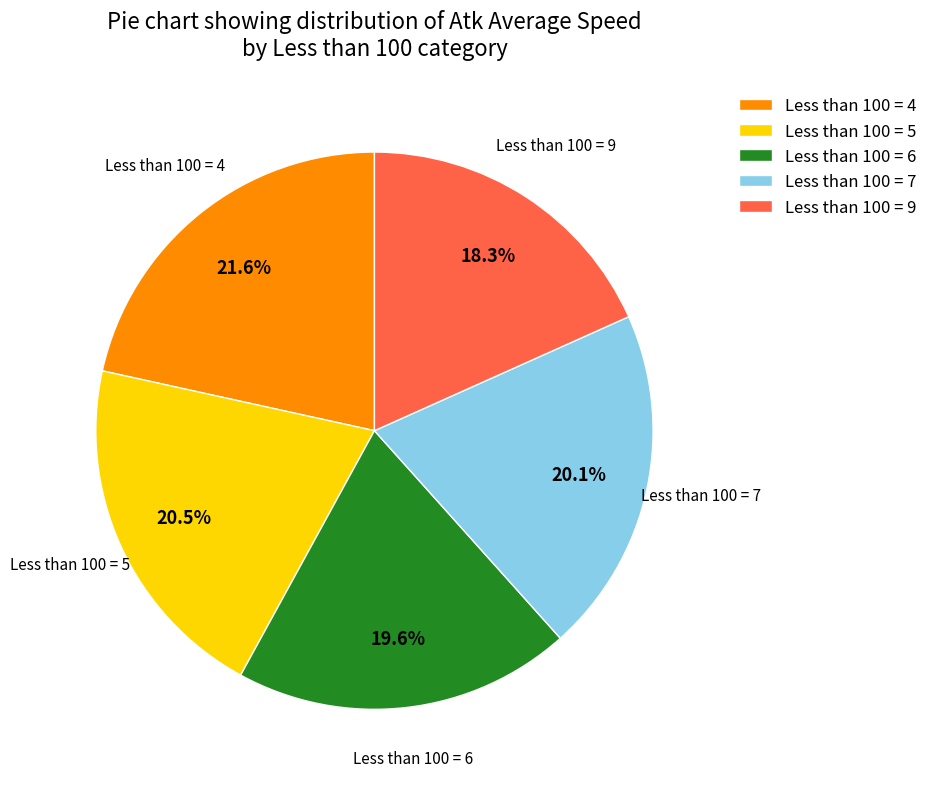

Is the sum of Less than 100 = 4 and Less than 100 = 6 greater than half?

No